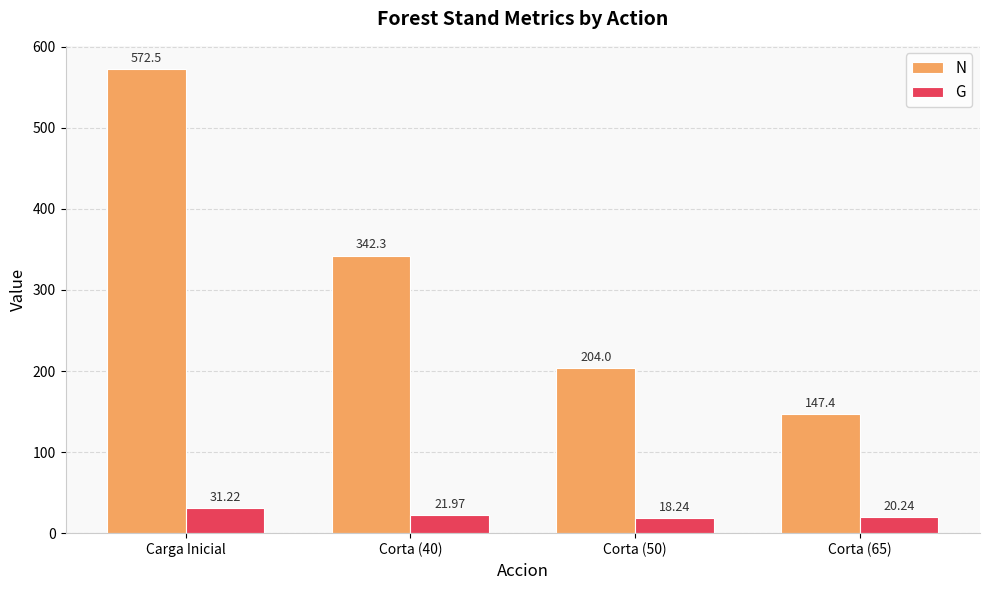

What is the highest value of the N series?

572.5